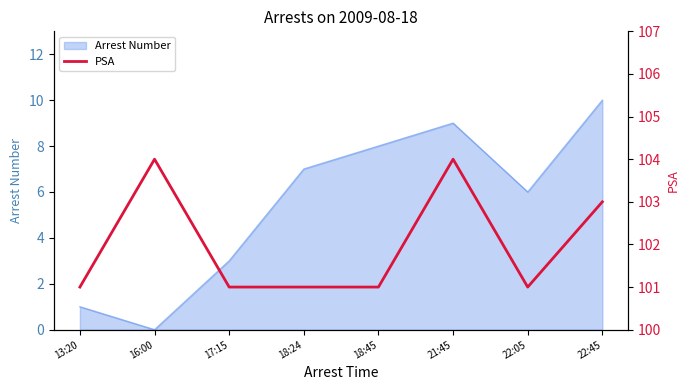

Is it true that the value at 16:00 is 43?

False